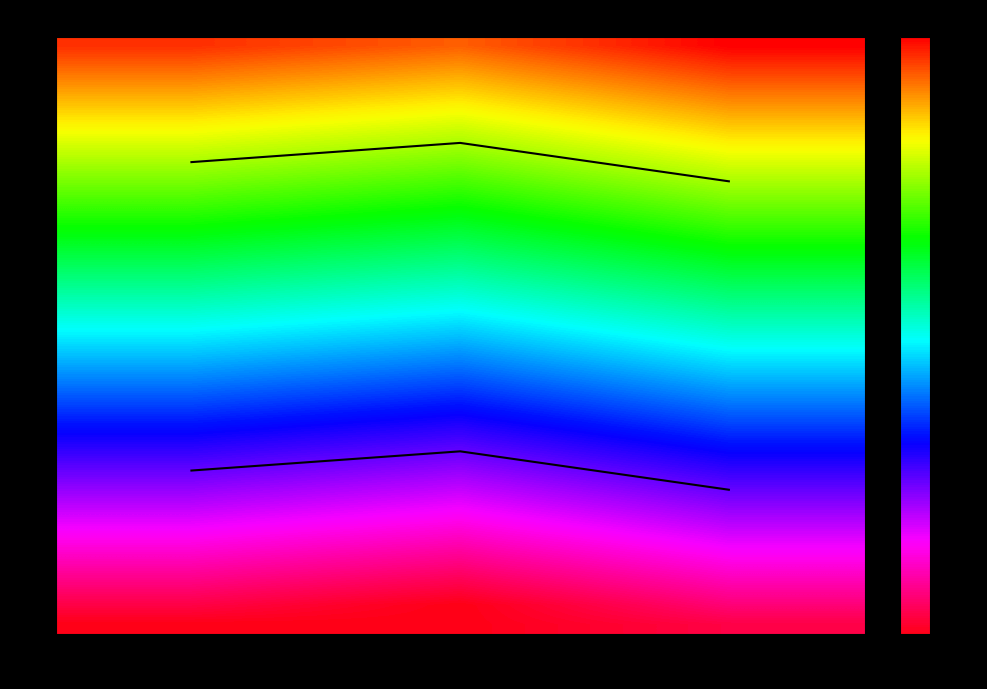

Which series has the largest total across all categories?

1